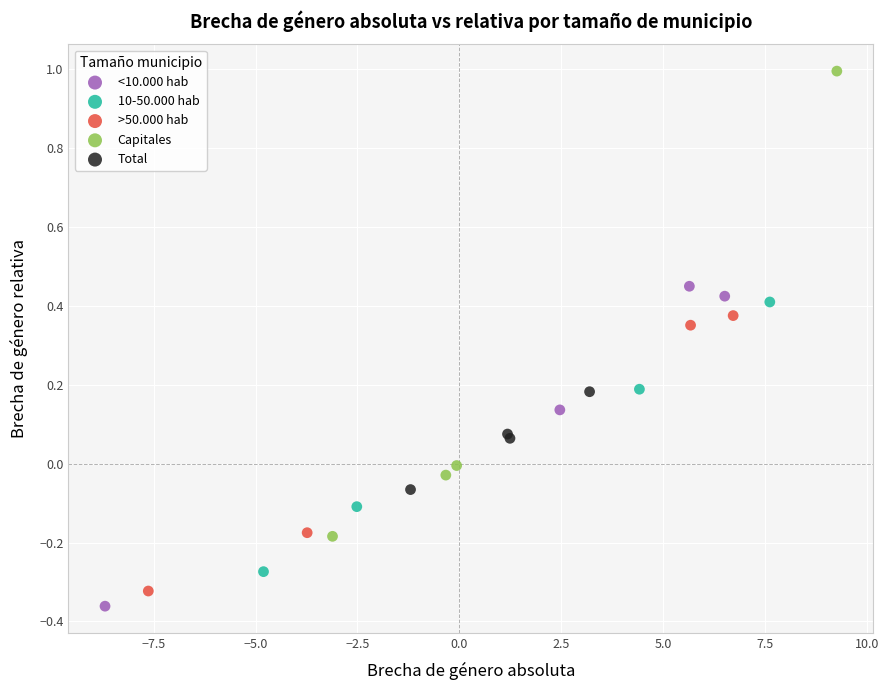

Which series has the widest spread of Y values?

Capitales